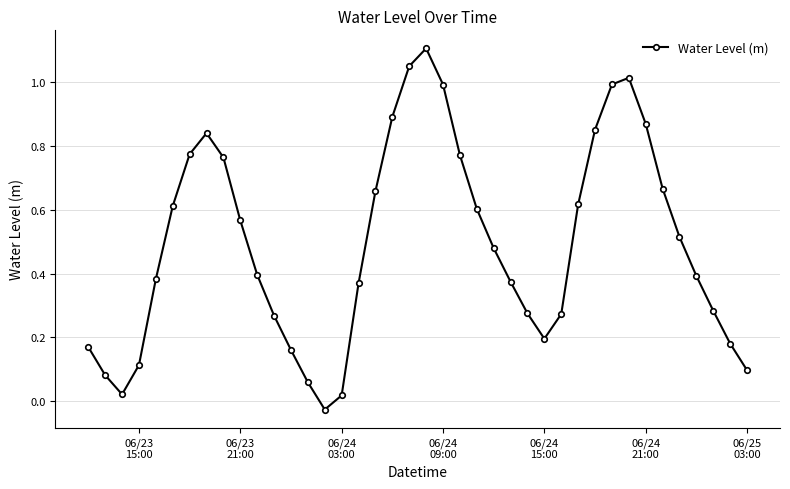

How many interior local peaks (higher than both neighbors) does the data have?

3